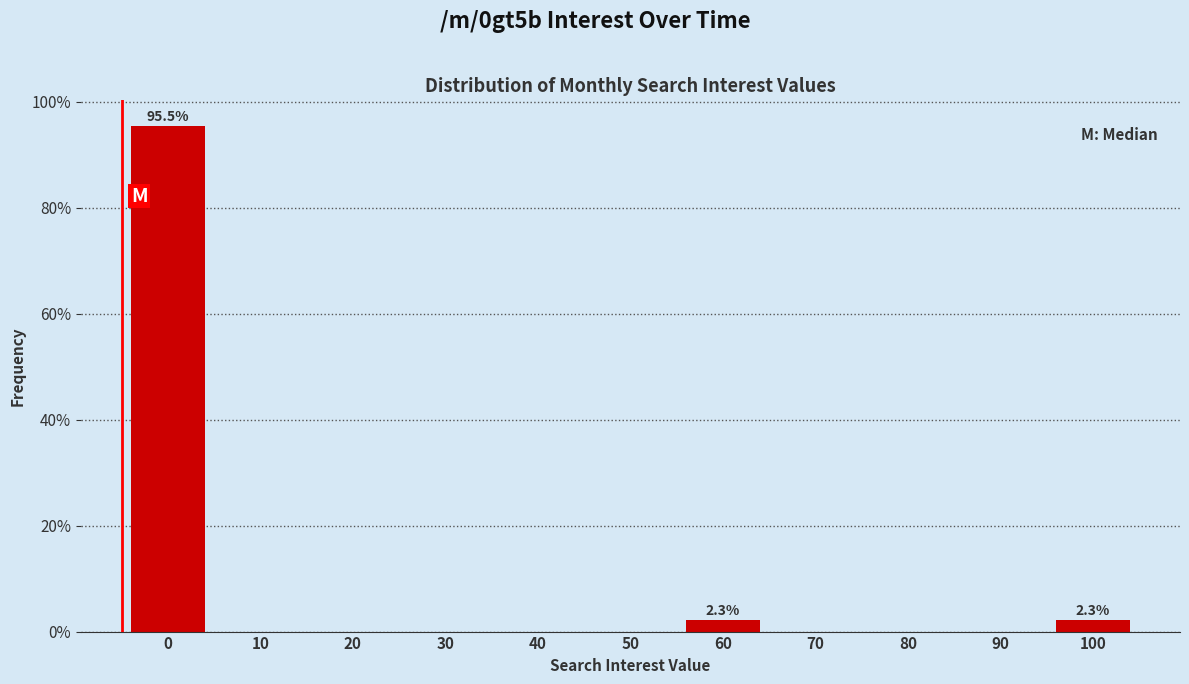

Reading right to left, what are all the values shown in this chart?

100=2.3	90=0.0	80=0.0	70=0.0	60=2.3	50=0.0	40=0.0	30=0.0	20=0.0	10=0.0	0=95.5